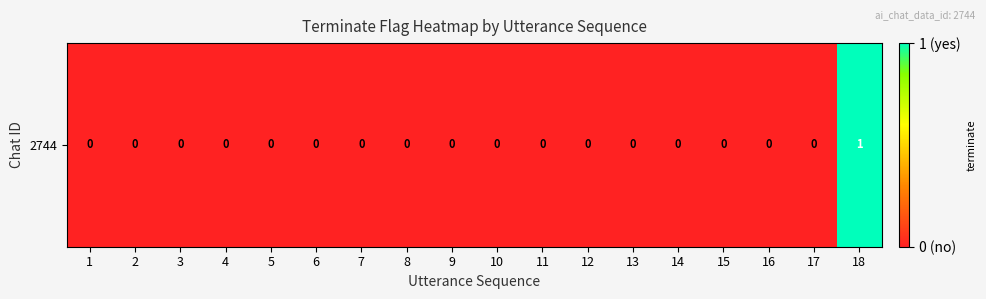

What is the sum of all values?

1